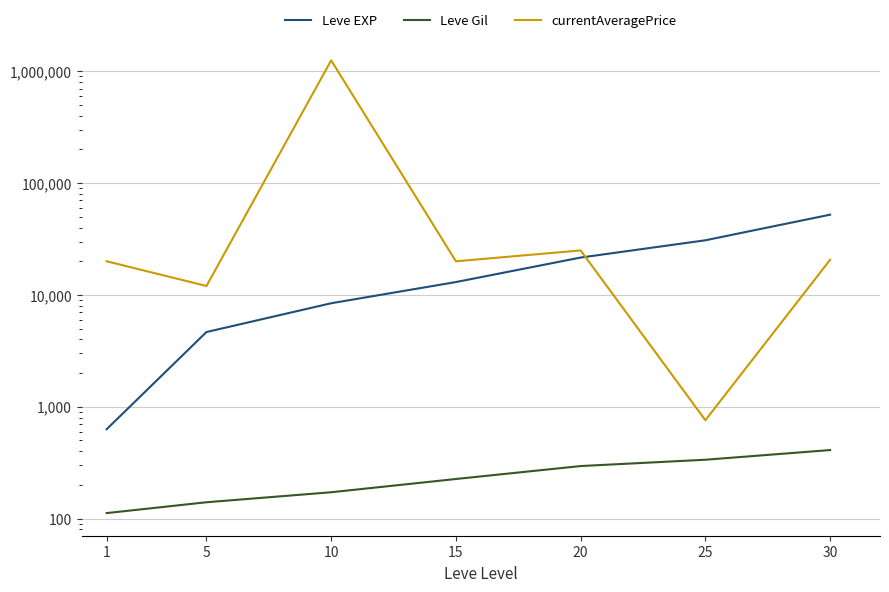

In currentAveragePrice, how many points are lower than both neighbors (excluding endpoints)?

3